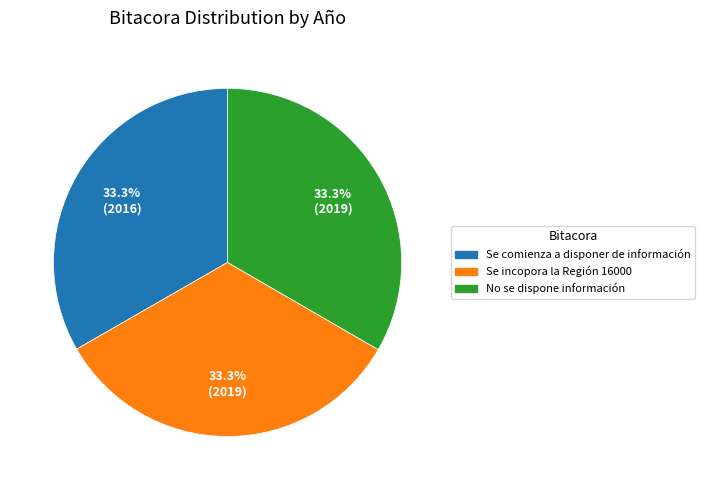

Is there any slice that represents more than half of the pie?

No